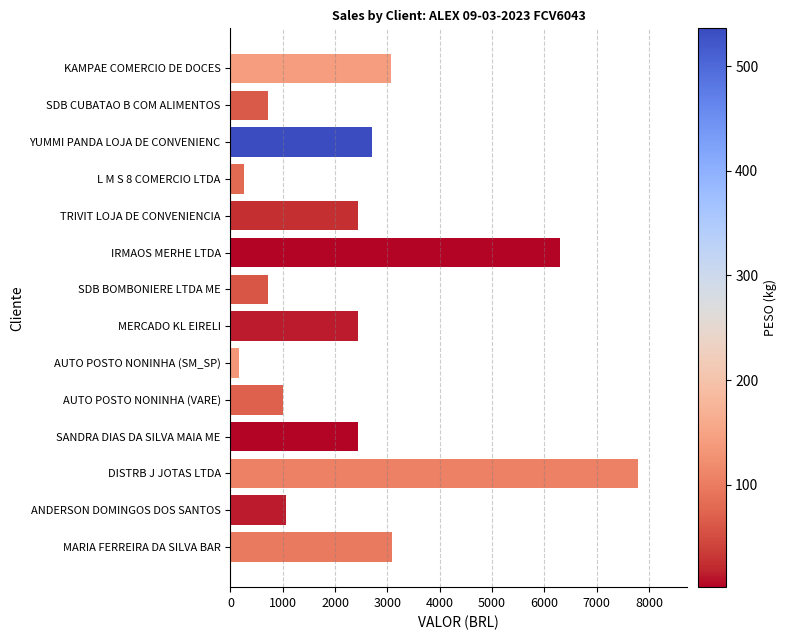

Is it true that the value at SDB CUBATAO B COM ALIMENTOS is 1212.7?

False